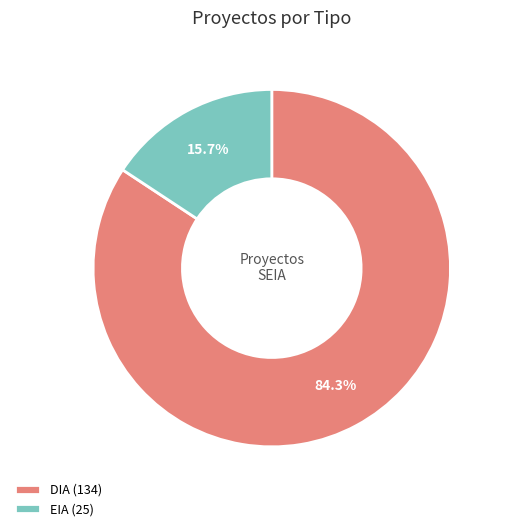

To the nearest percent, what is the difference between the largest and smallest slice percentages?

69%